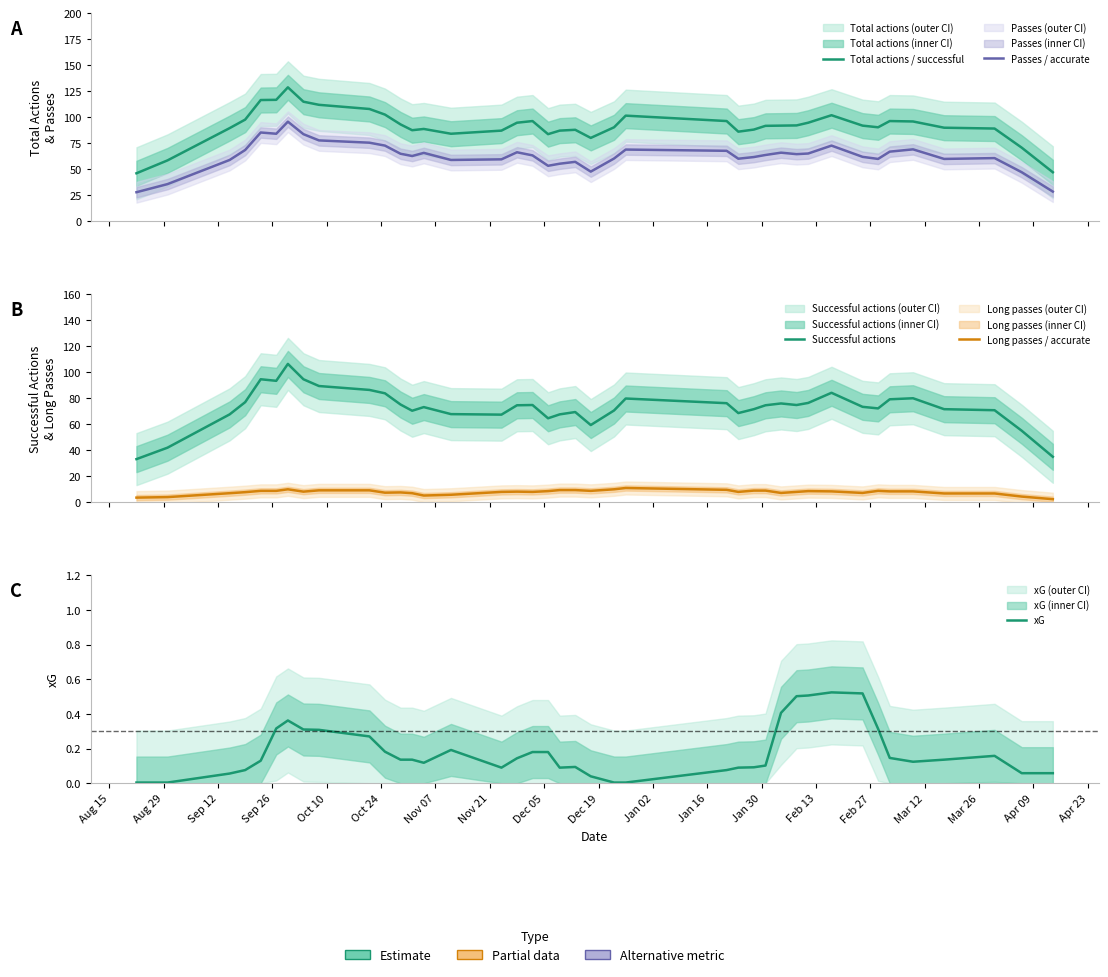

What is the difference between the maximum and minimum values in the Total actions / successful series?

82.6